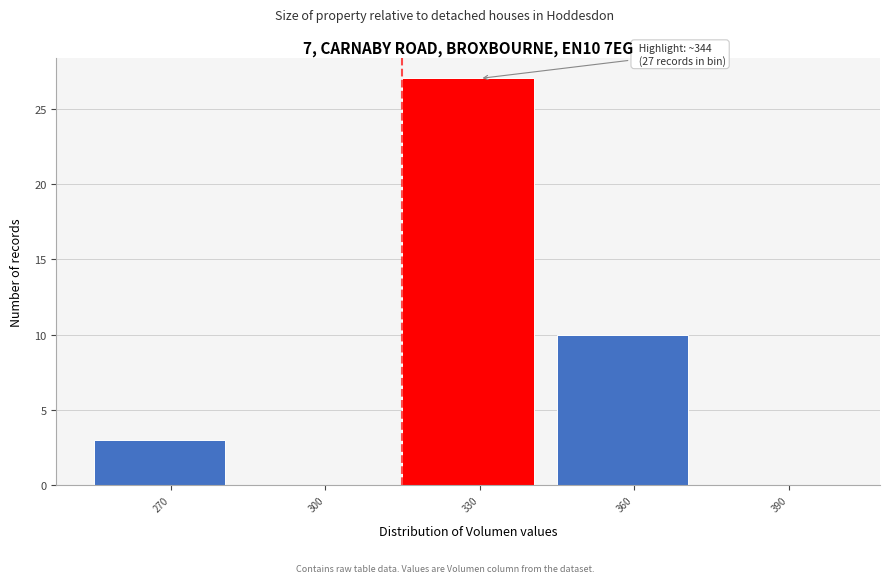

Reading left to right, transcribe all the data shown in this chart.

270=3	300=0	330=27	360=10	390=0